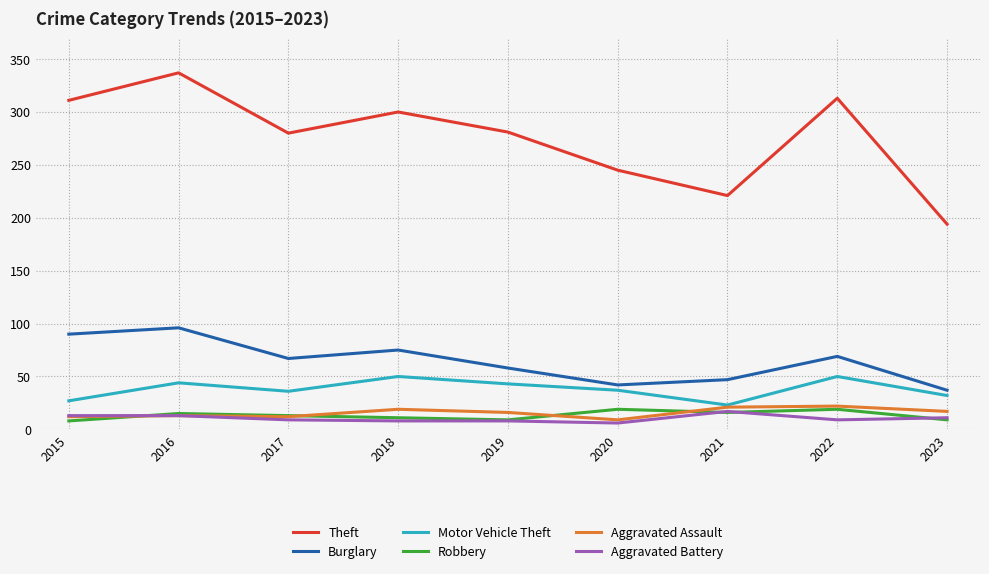

True or false: Burglary and Motor Vehicle Theft intersect in this chart.

False